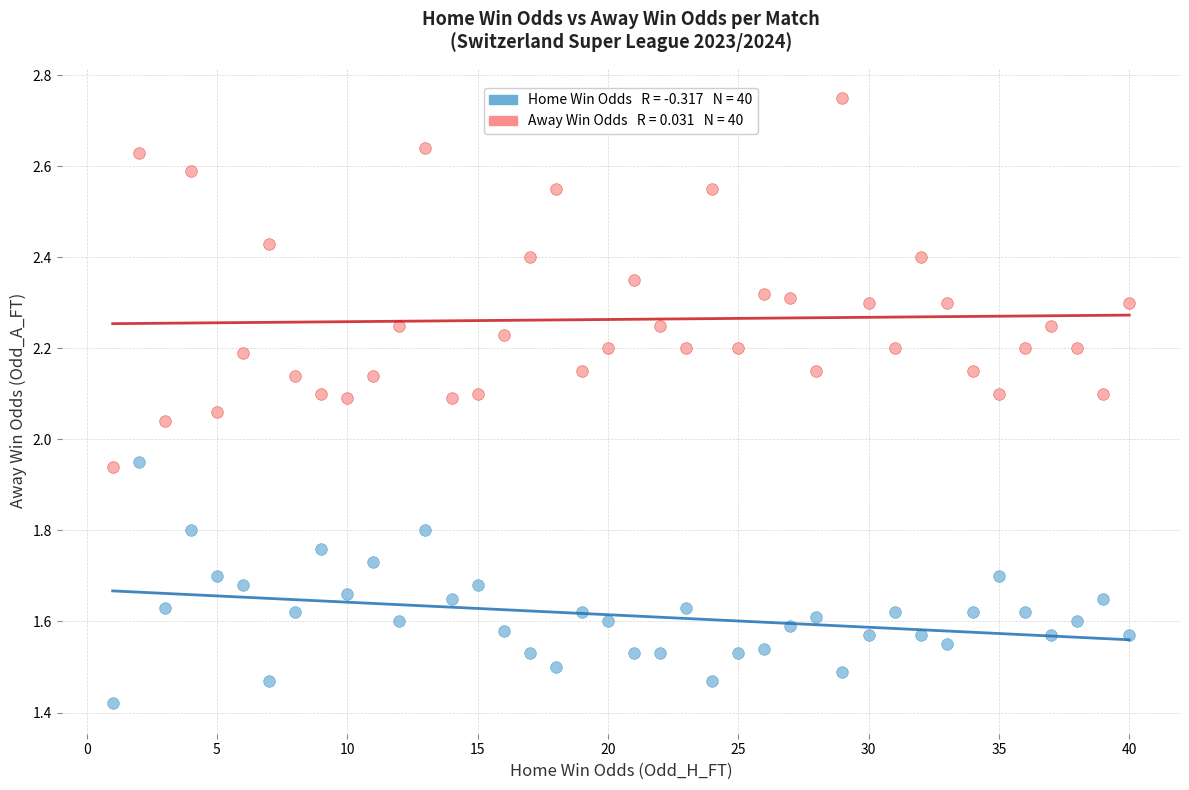

Across all data points, what is the range of X values (max minus min)?

39.0